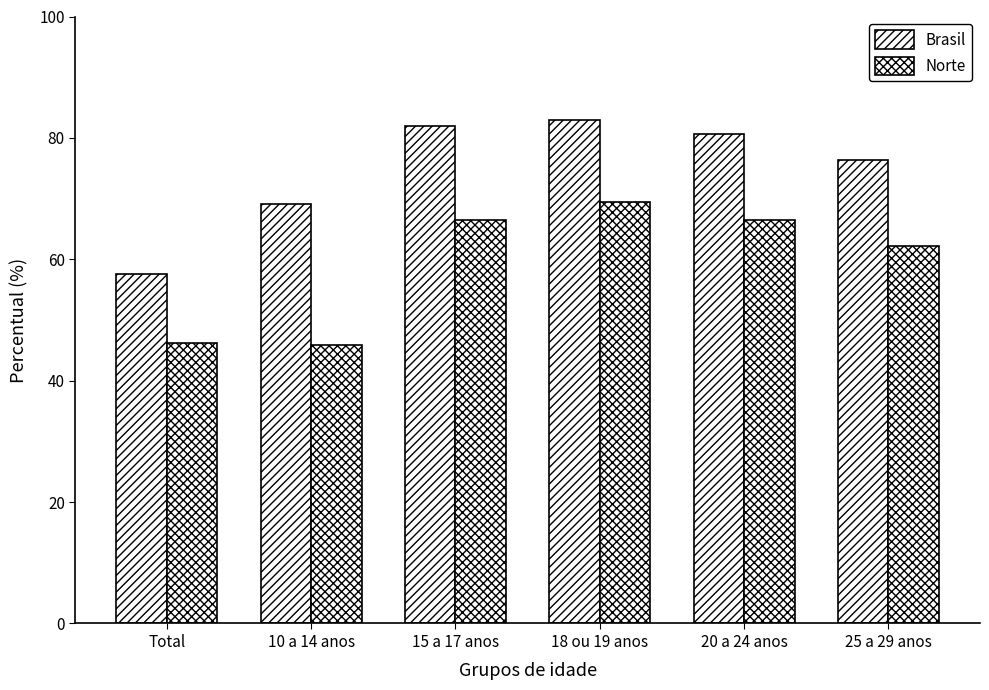

How many data points in Brasil are less than 80?

3